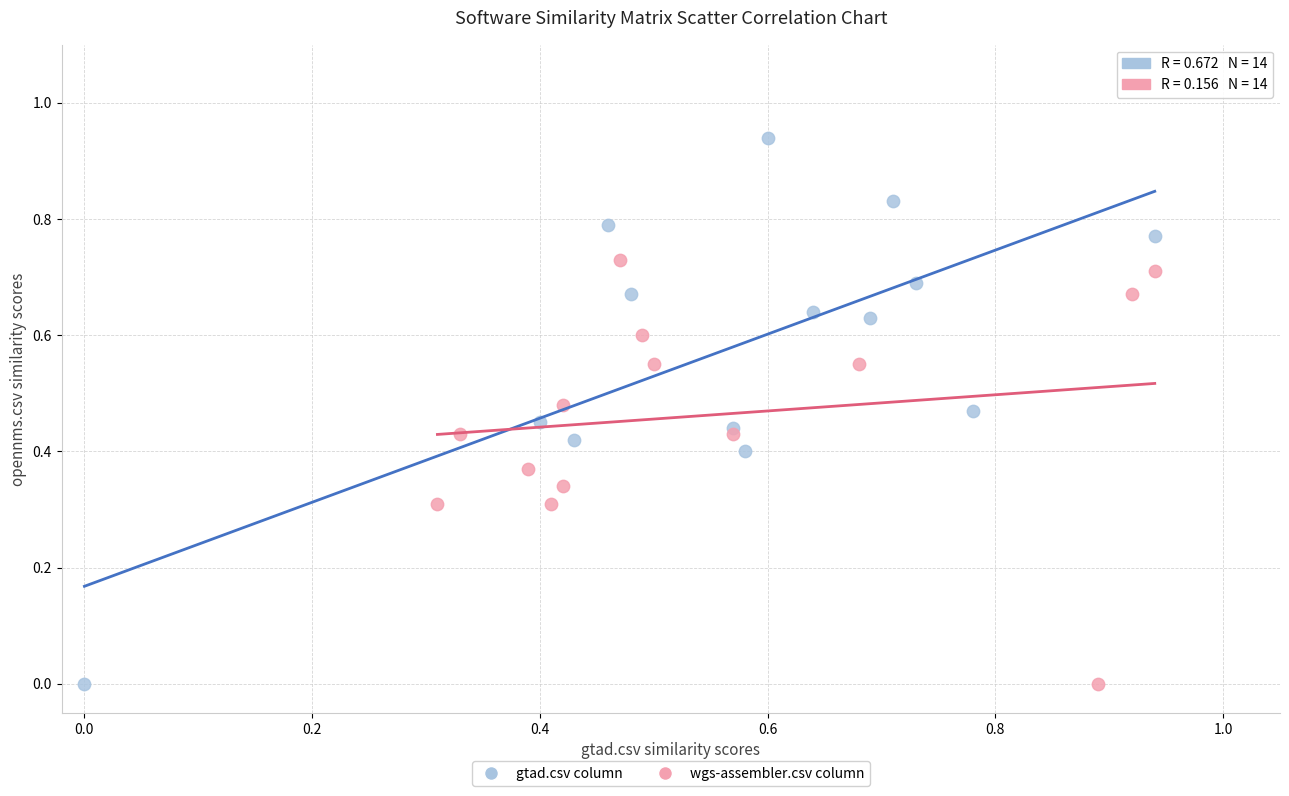

Which series has the largest Y range (max minus min)?

gtad.csv column